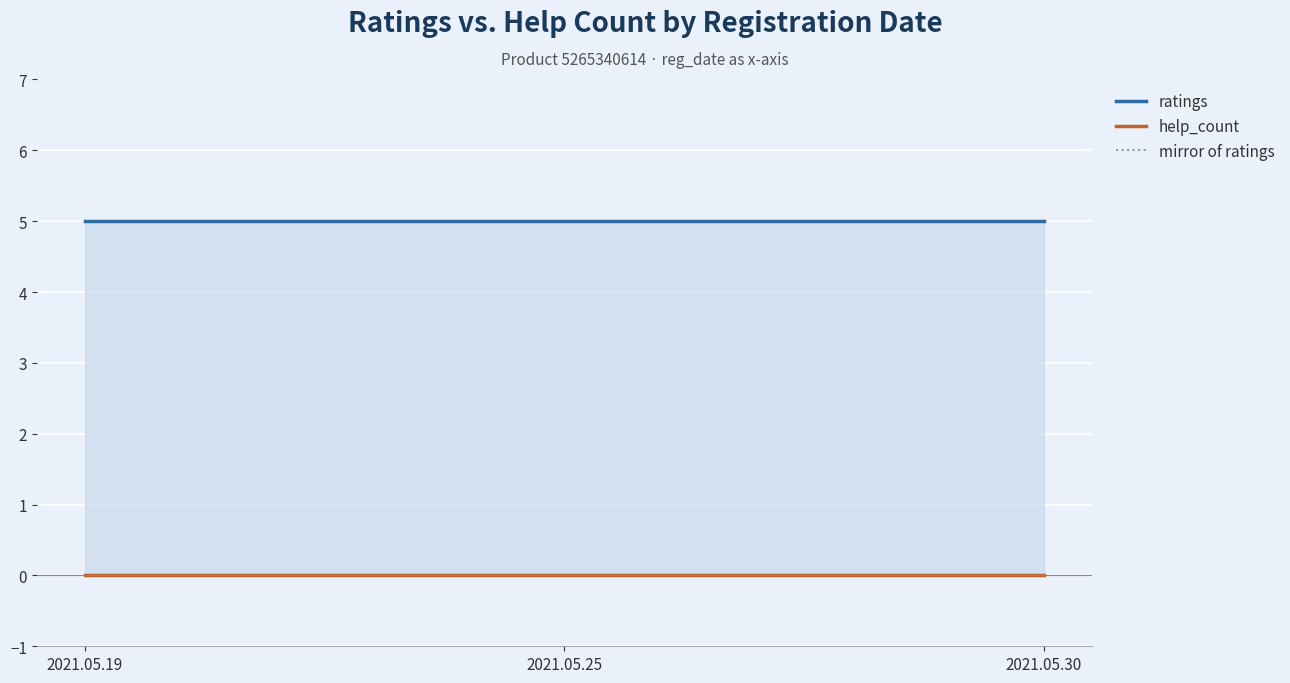

Which category has the lowest value across all series?

2021.05.19